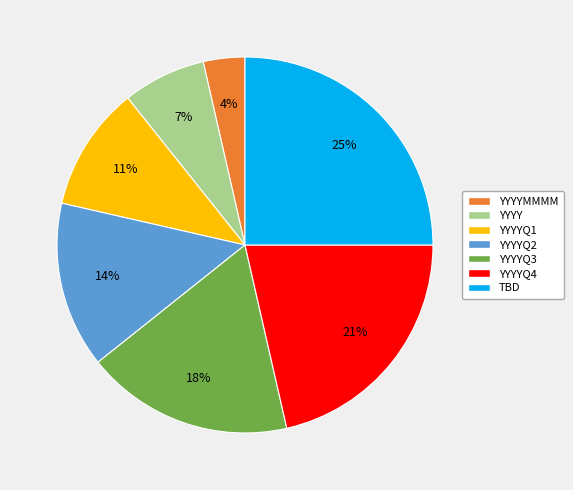

Count the number of slices in the pie.

7